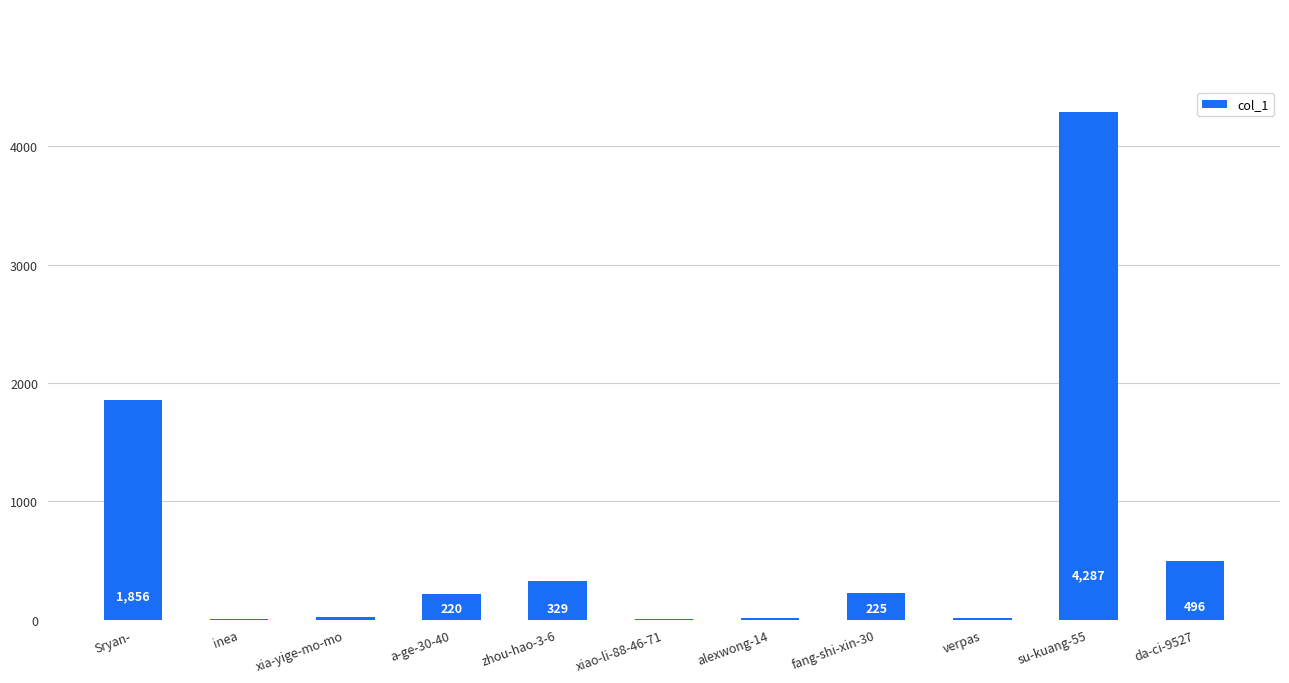

Reading left to right, extract all data points from this chart.

1856	2	23	220	329	2	11	225	12	4287	496